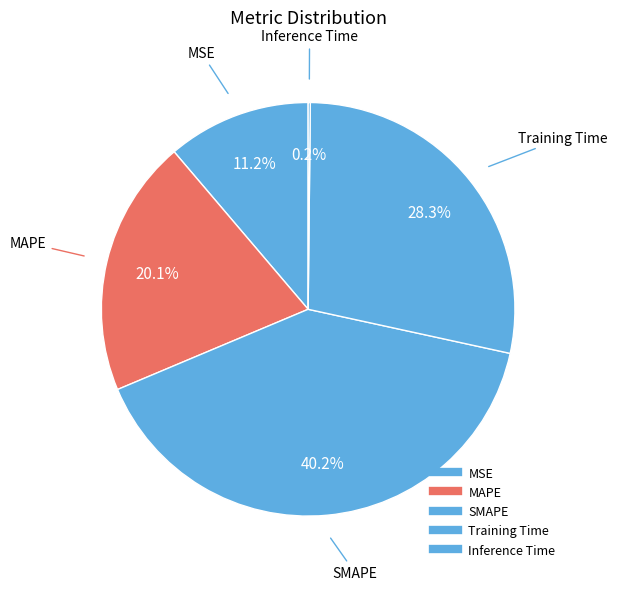

Is the sum of MAPE and Inference Time greater than half?

No